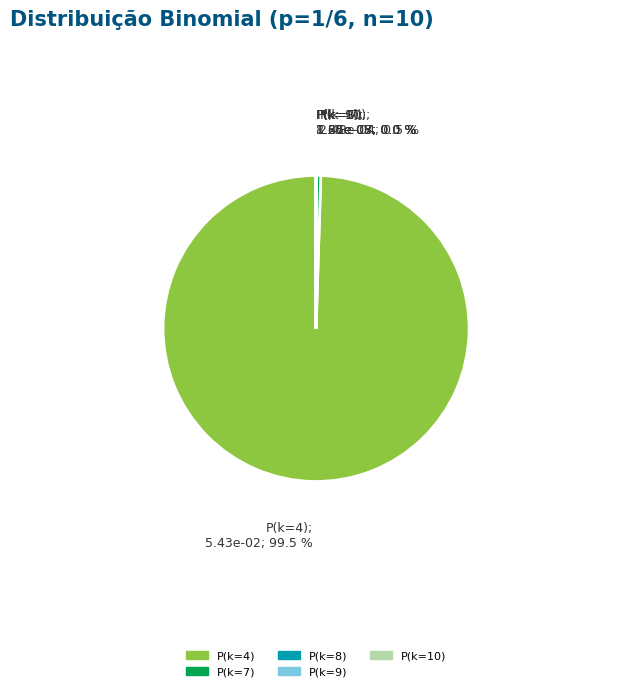

Which slice is the largest?

P(k=4)